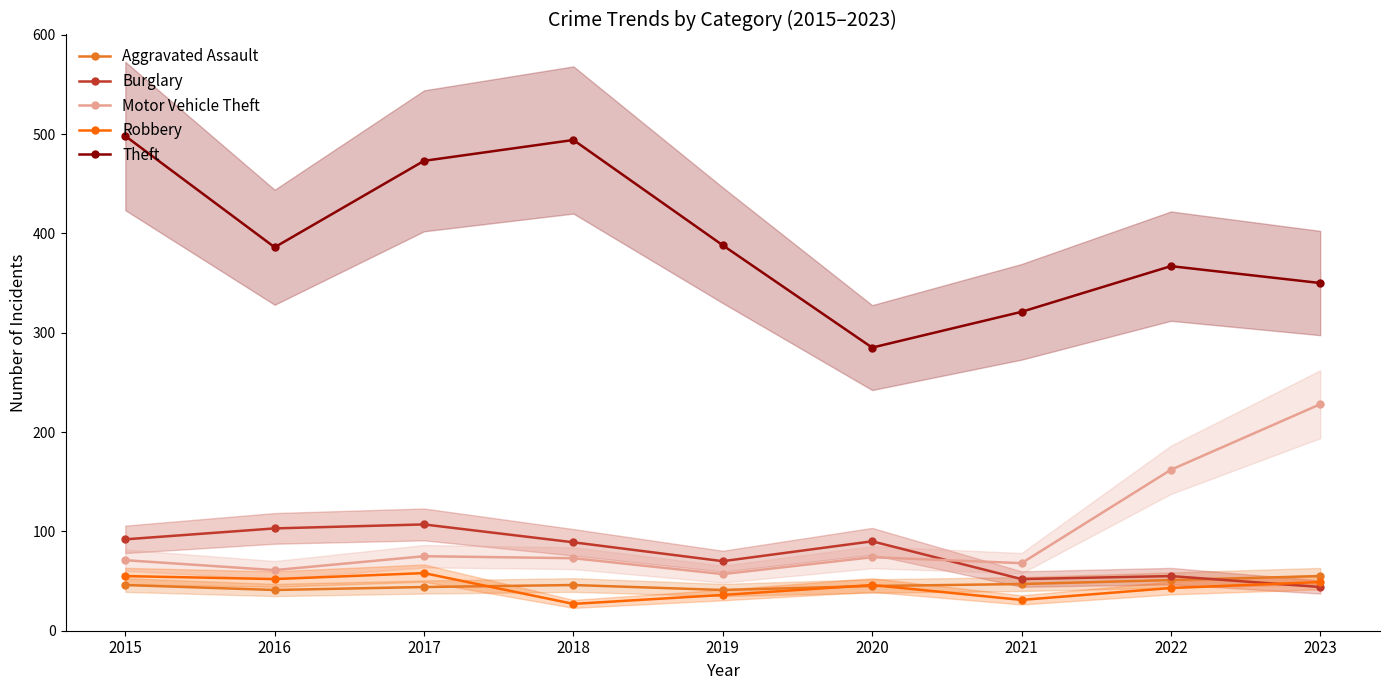

What is the greatest value displayed?

498